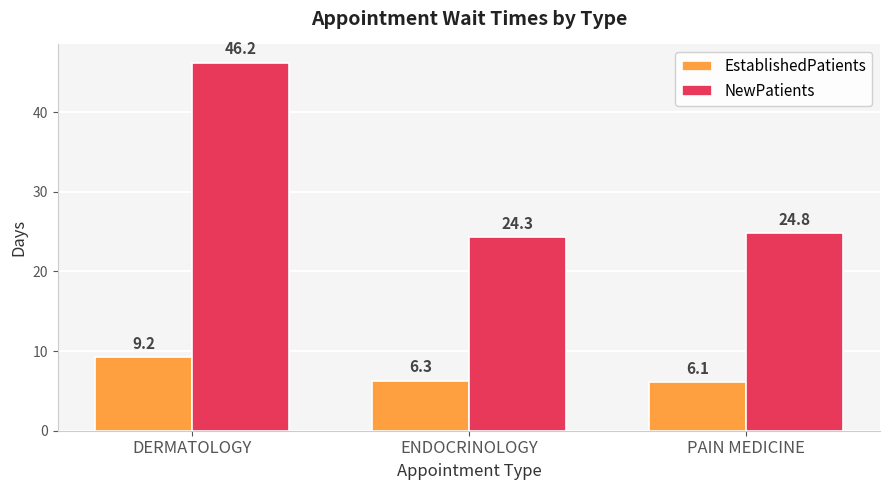

What is the label of the 2nd bar from the left?

ENDOCRINOLOGY